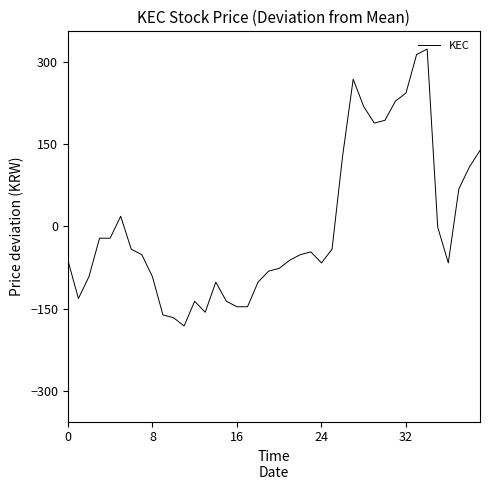

What is the smallest value displayed?

-181.5